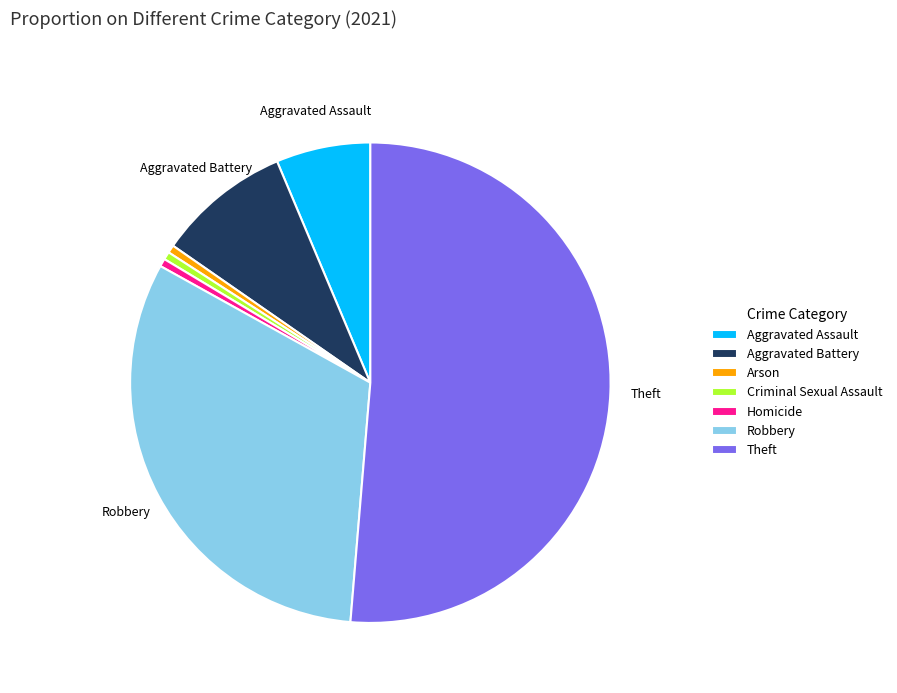

Do Homicide and Criminal Sexual Assault together represent more than half of the pie?

No